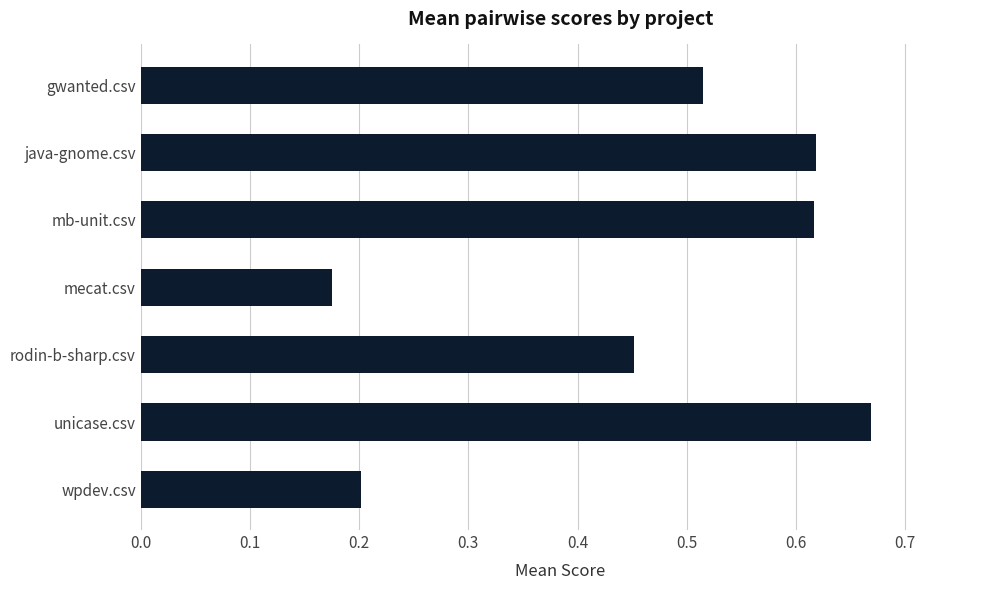

At which label is the value closest to 0?

mecat.csv